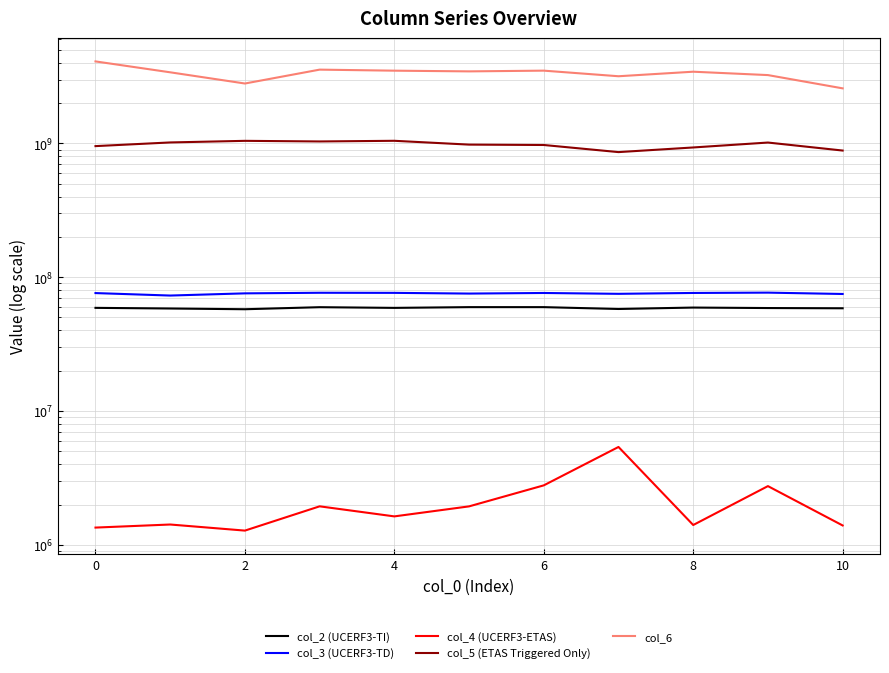

What is the sum of the col_4 (UCERF3-ETAS) values at 2 and 0?

2695625